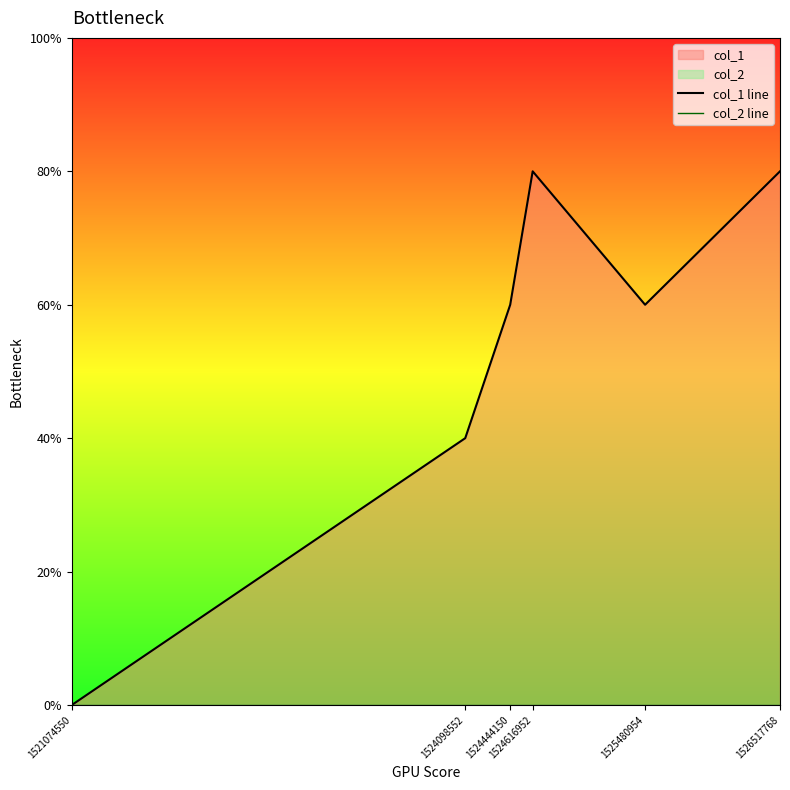

Reading right to left, extract all data points from this chart.

col_1 line: 1526517768=4	1525480954=3	1524616952=4	1524444150=3	1524098552=2	1521074550=0
col_2 line: 1526517768=0	1525480954=0	1524616952=0	1524444150=0	1524098552=0	1521074550=0